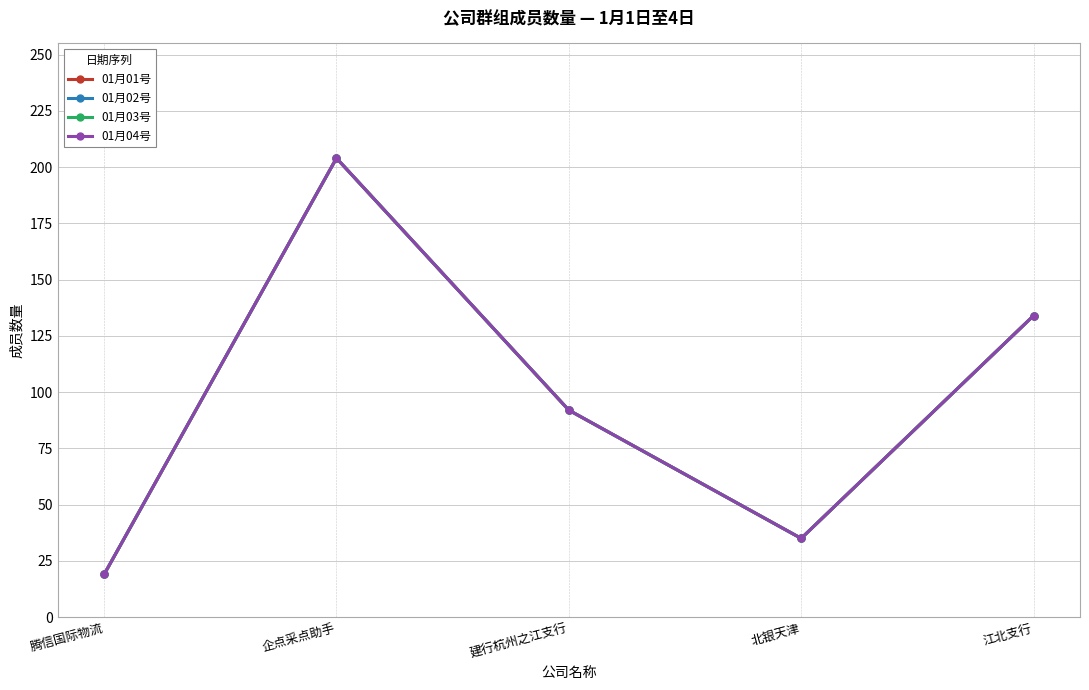

How many lines are shown in the chart?

4